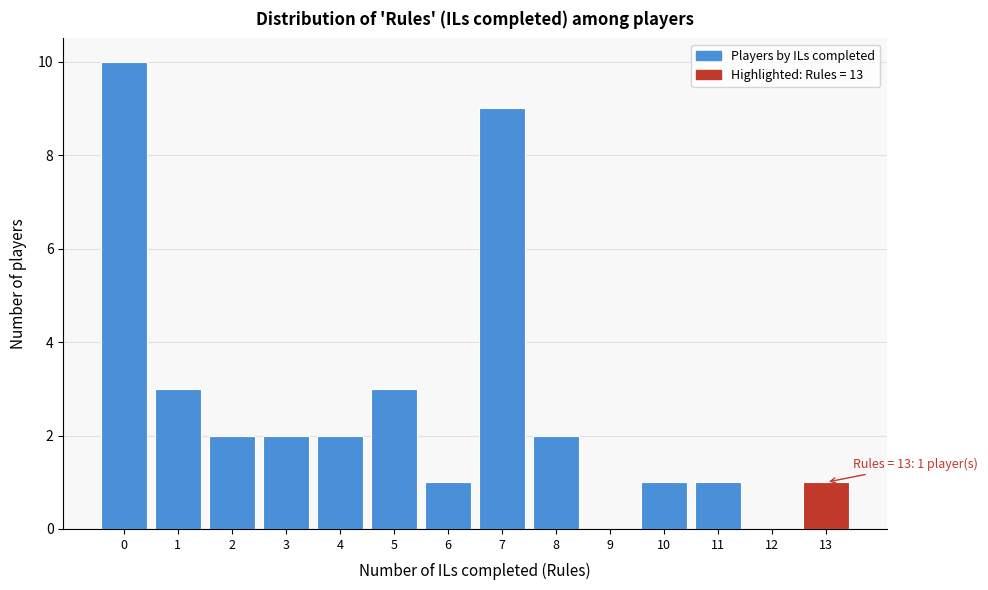

Over which range of the x-axis is the bar tallest?

-0.5 to 0.5